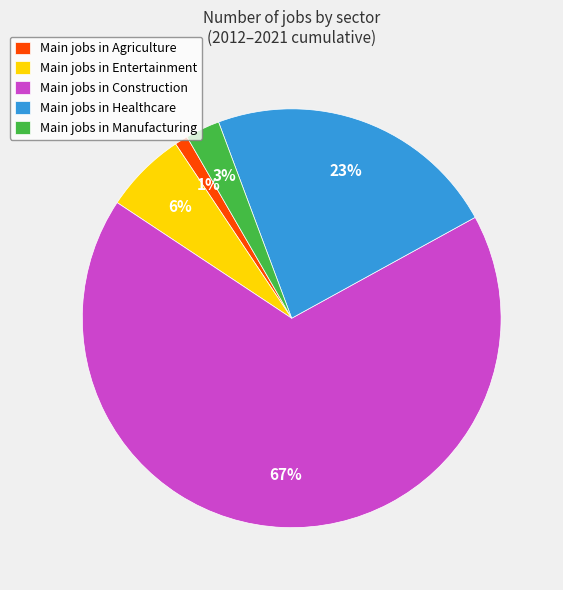

Which slice represents more than half of the pie?

Main jobs in Construction